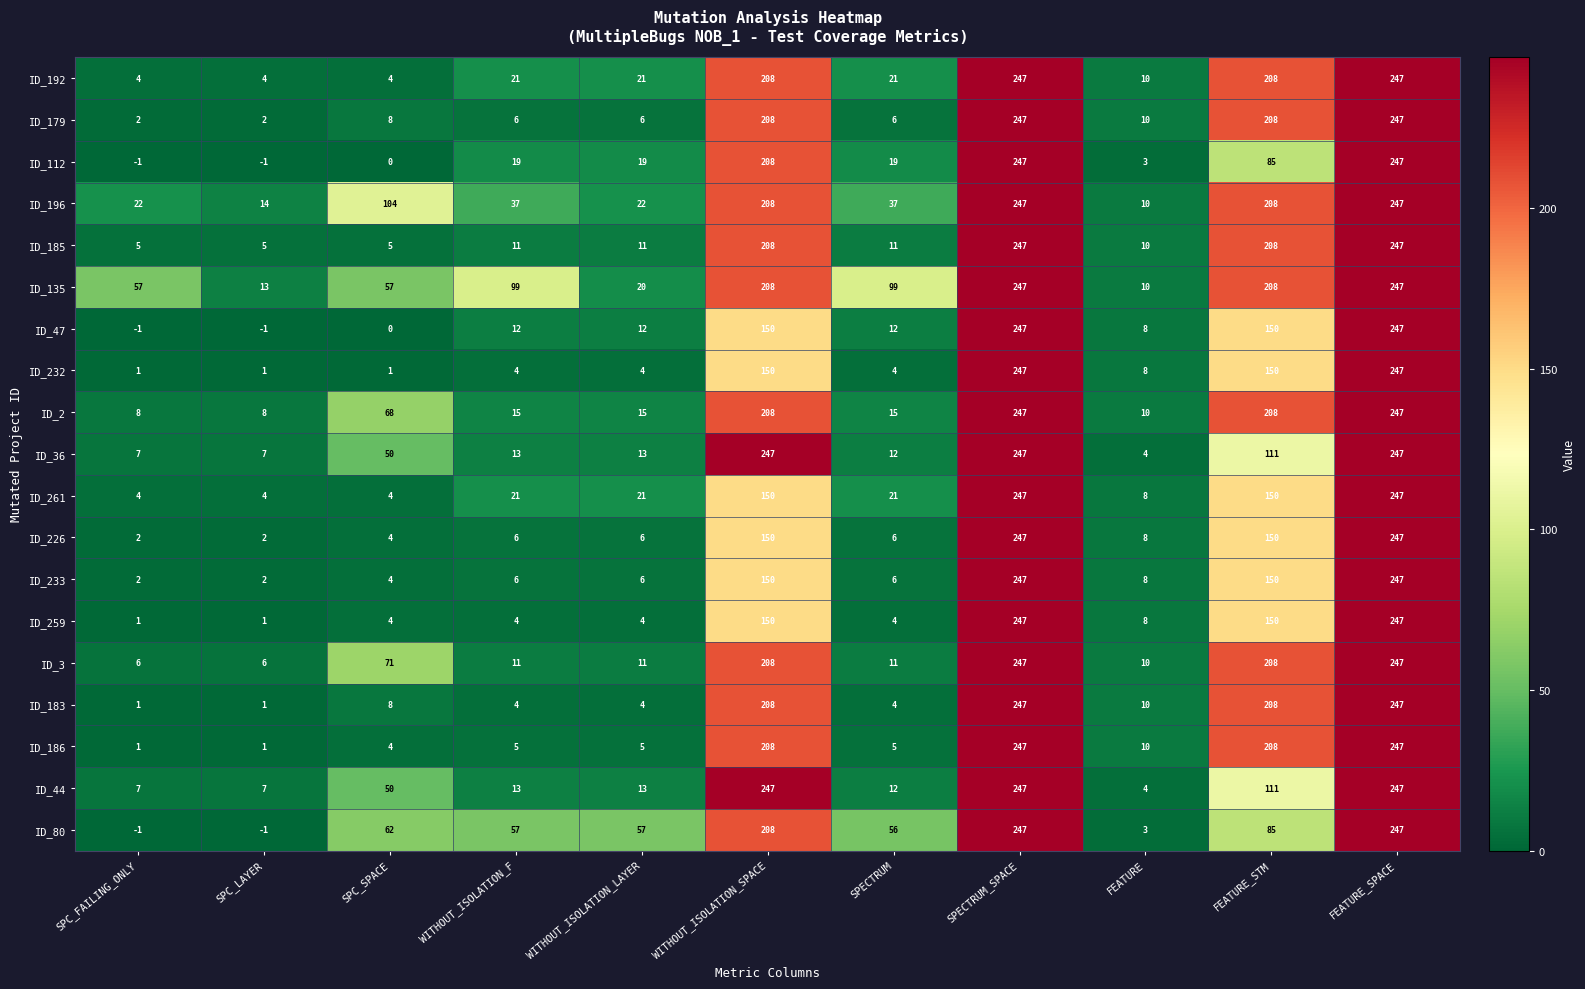

What is the total value across all series at SPC_SPACE?

508